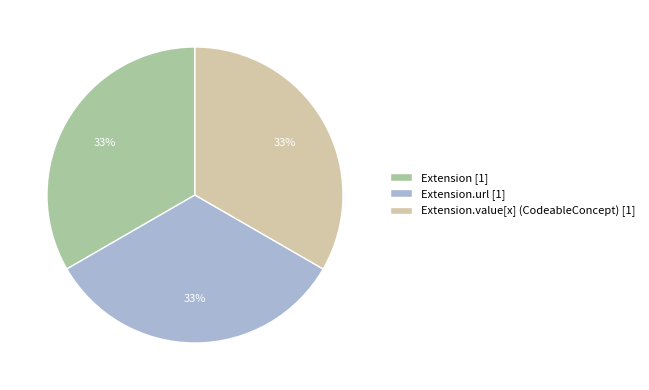

To the nearest percent, what is the difference between the largest and smallest slice percentages?

0%